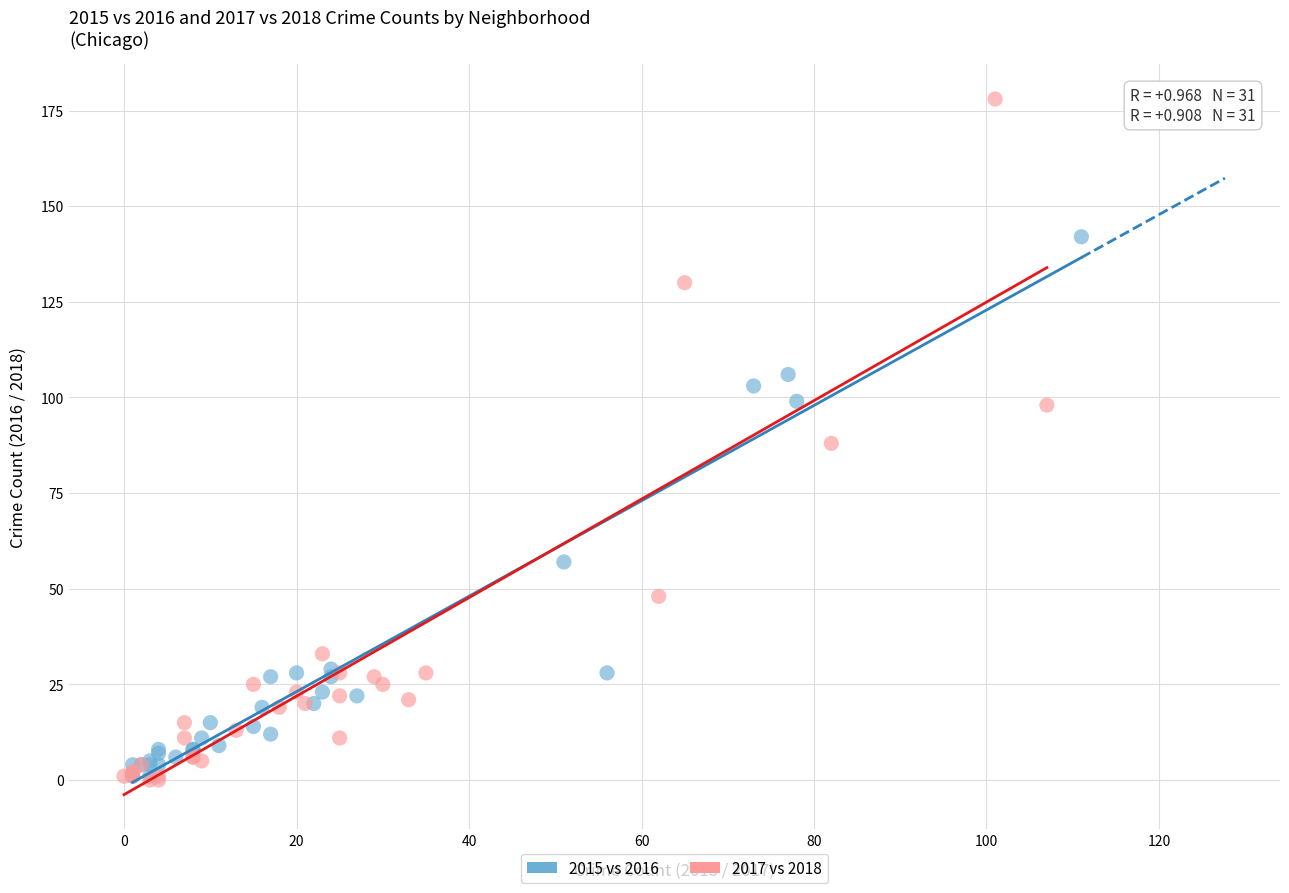

Which series has the widest spread of Y values?

2017 vs 2018